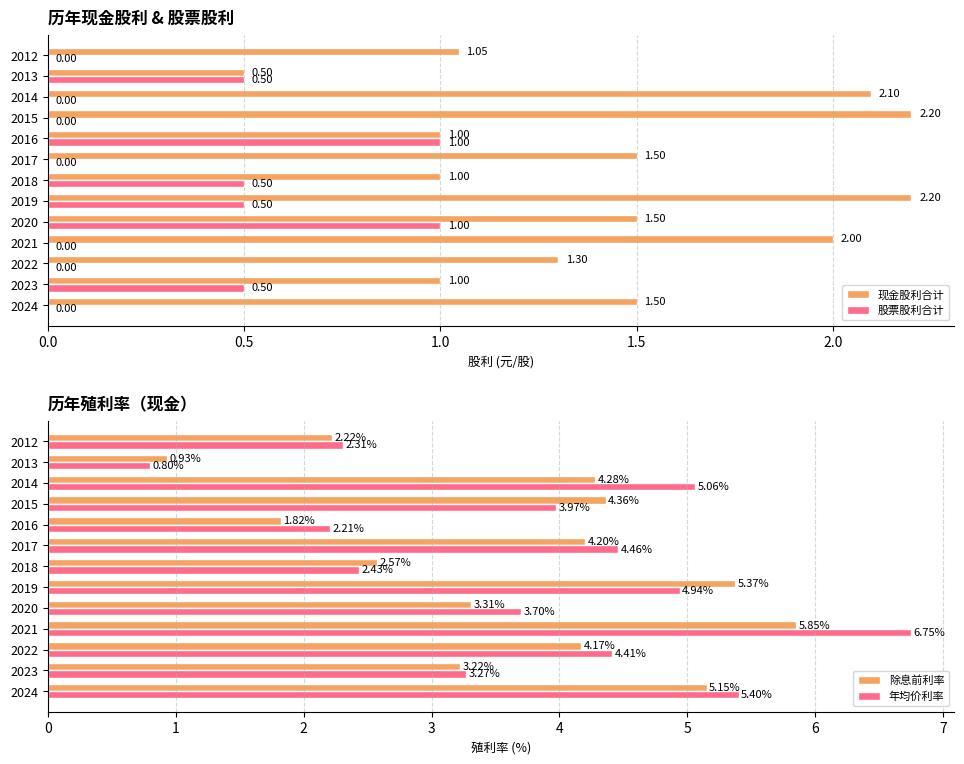

At how many categories does at least one series exceed 2?

12